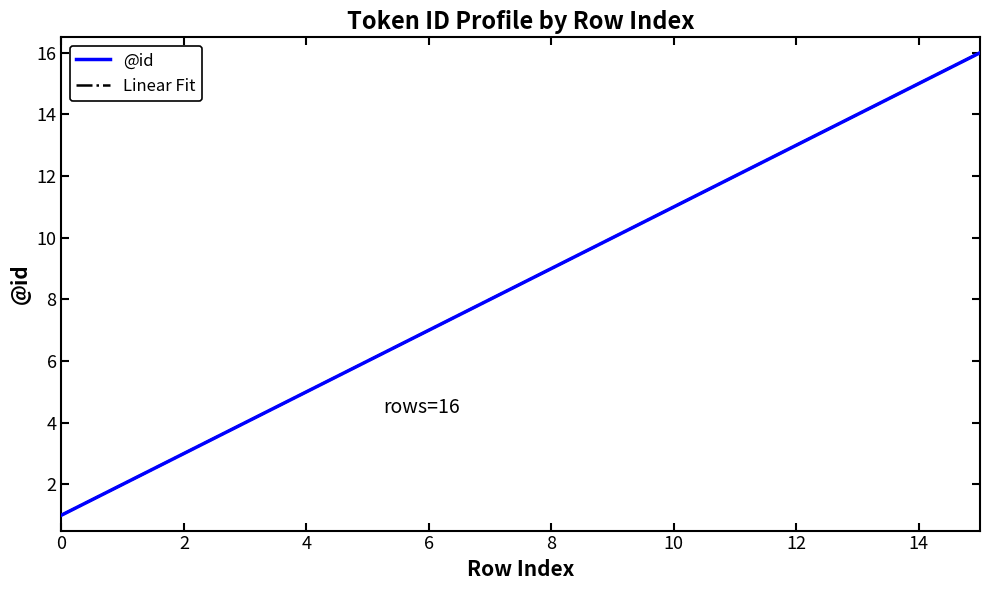

Does the chart display data point markers on the line(s)?

No